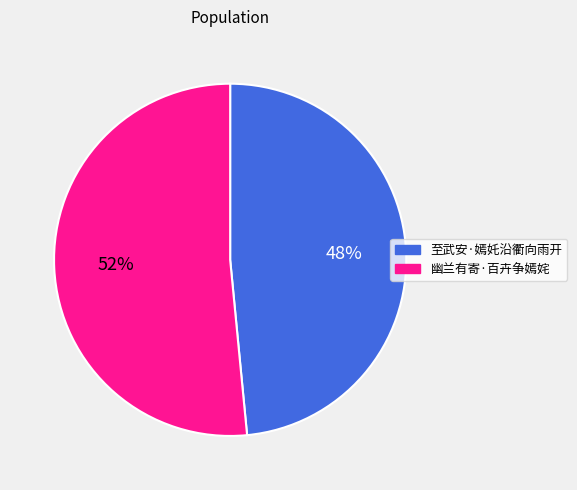

To the nearest percent, what is the average slice percentage?

50%